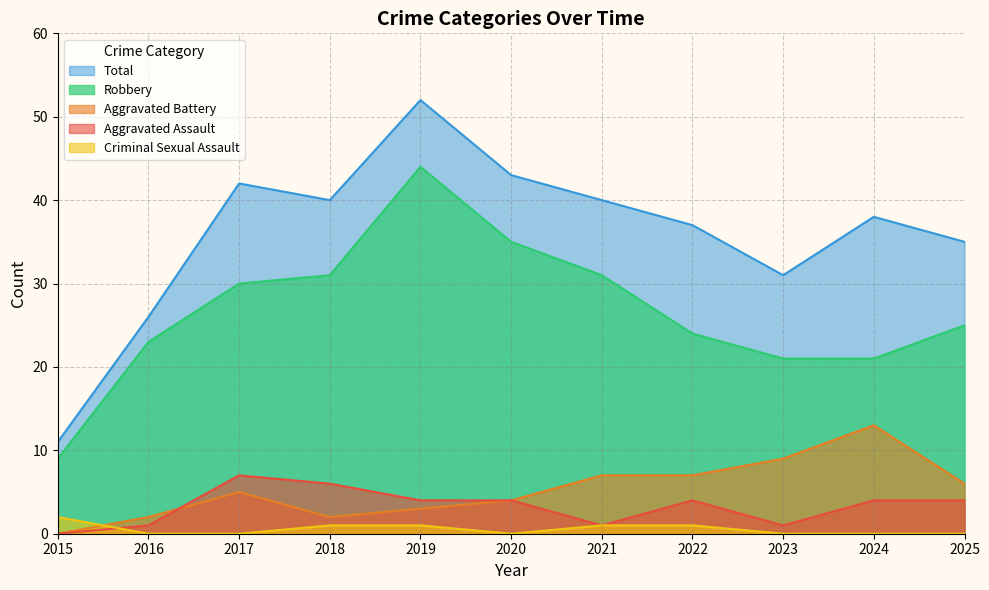

What is the value of the Total point at the 9th from the left?

31